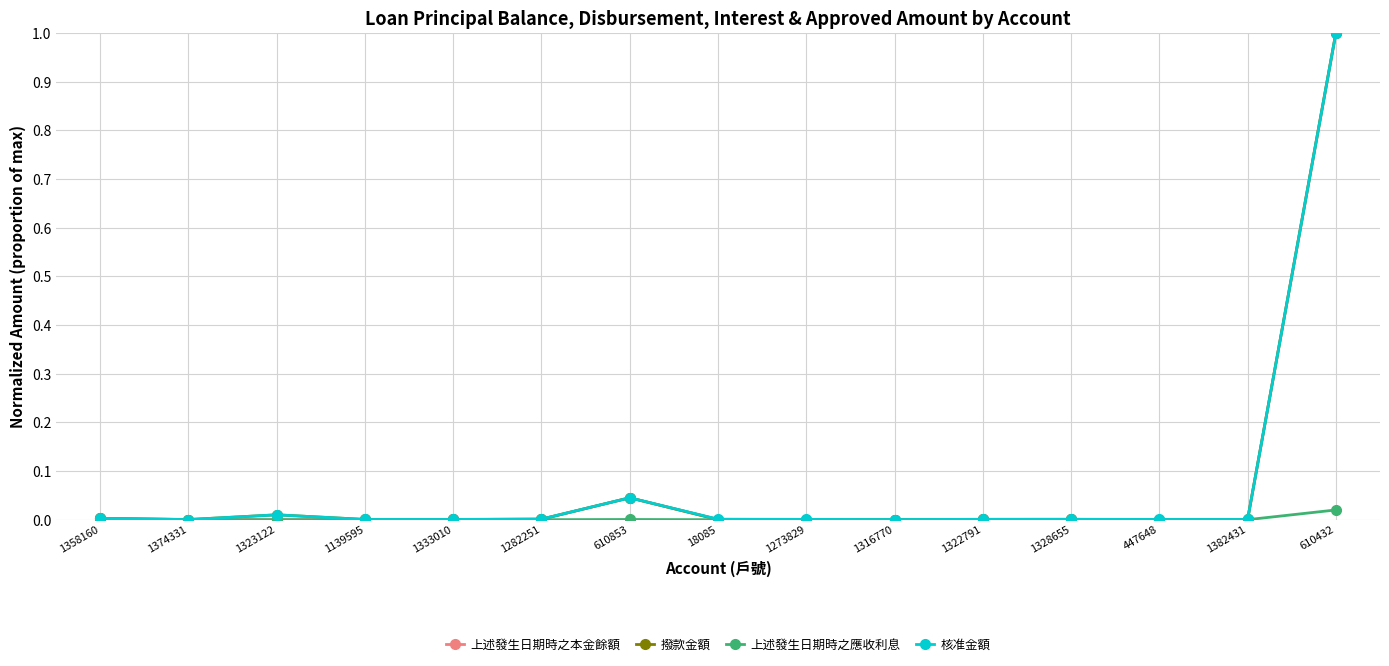

How many series are shown in this chart?

4